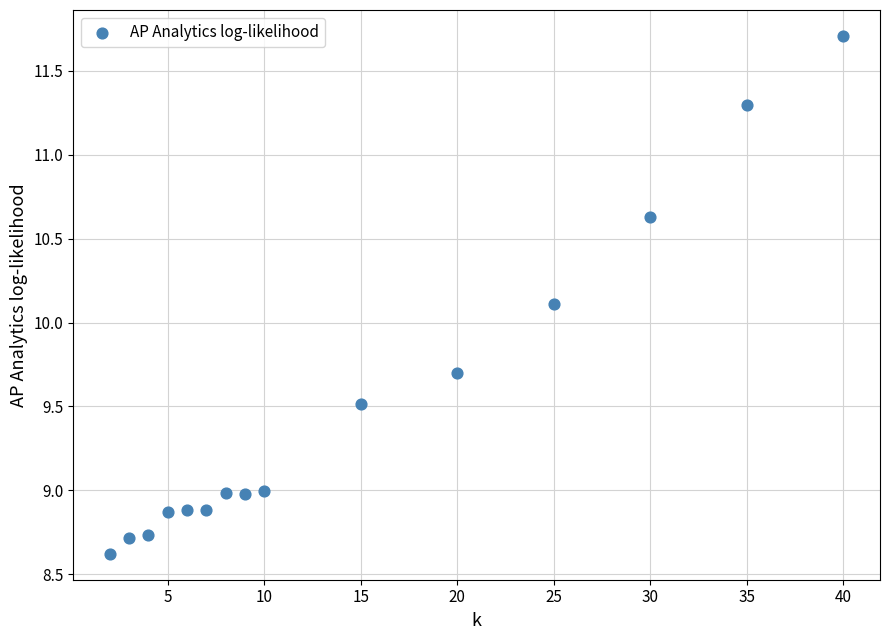

What Y value in the scatter plot is closest to 10?

10.1